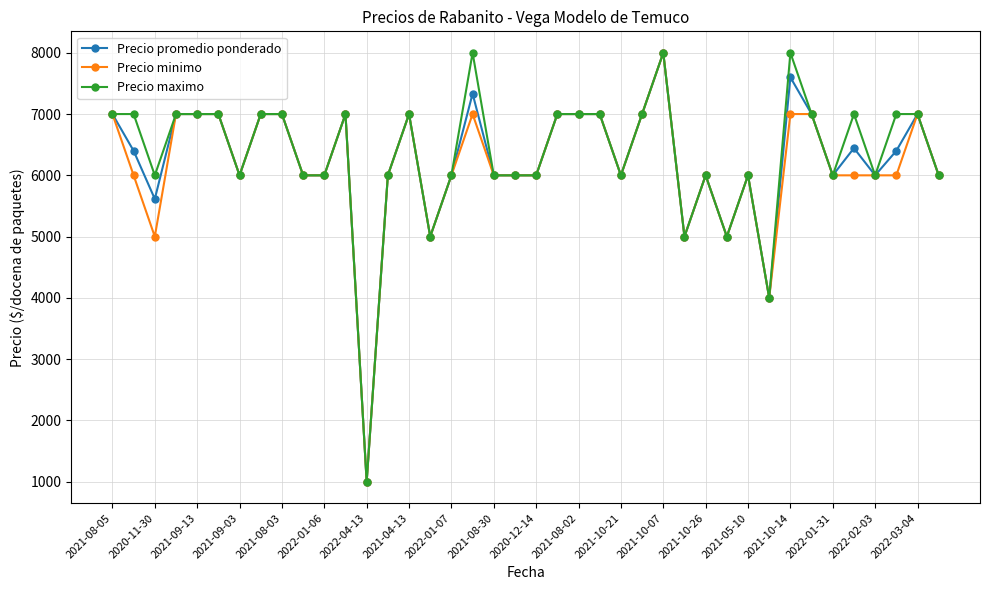

At how many categories does at least one series exceed 5870?

35